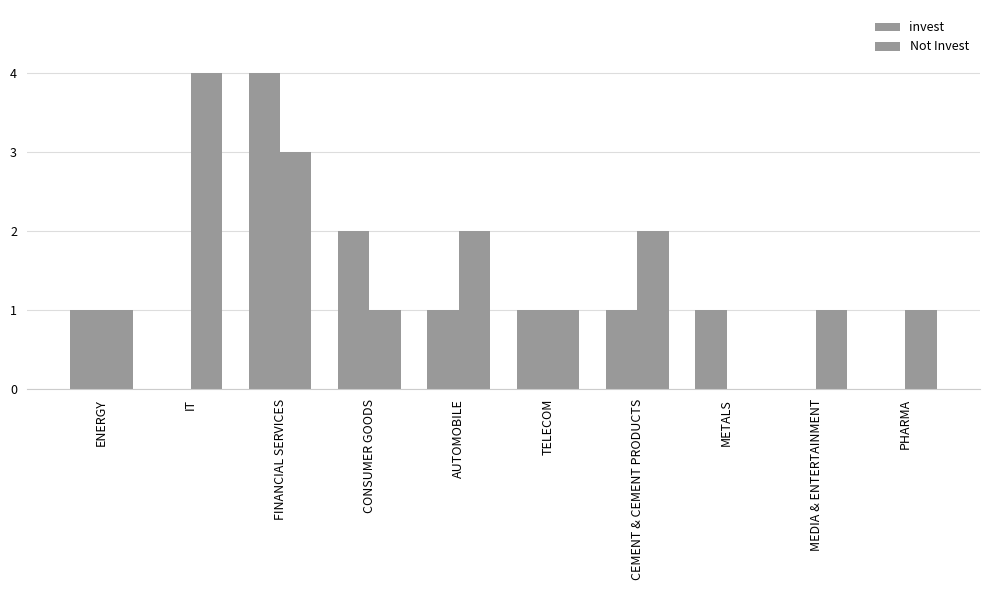

At FINANCIAL SERVICES, list the series in order from largest to smallest.

invest, Not Invest